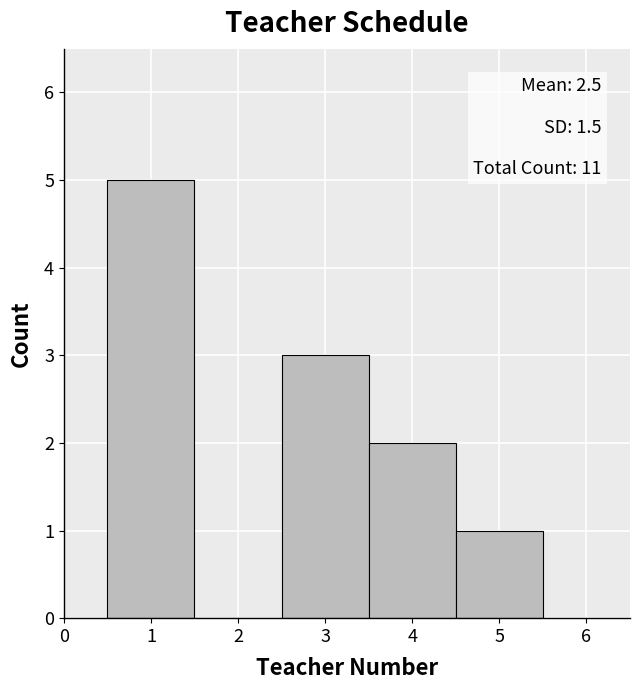

Which range on the x-axis has the tallest bar?

0.5 to 1.5